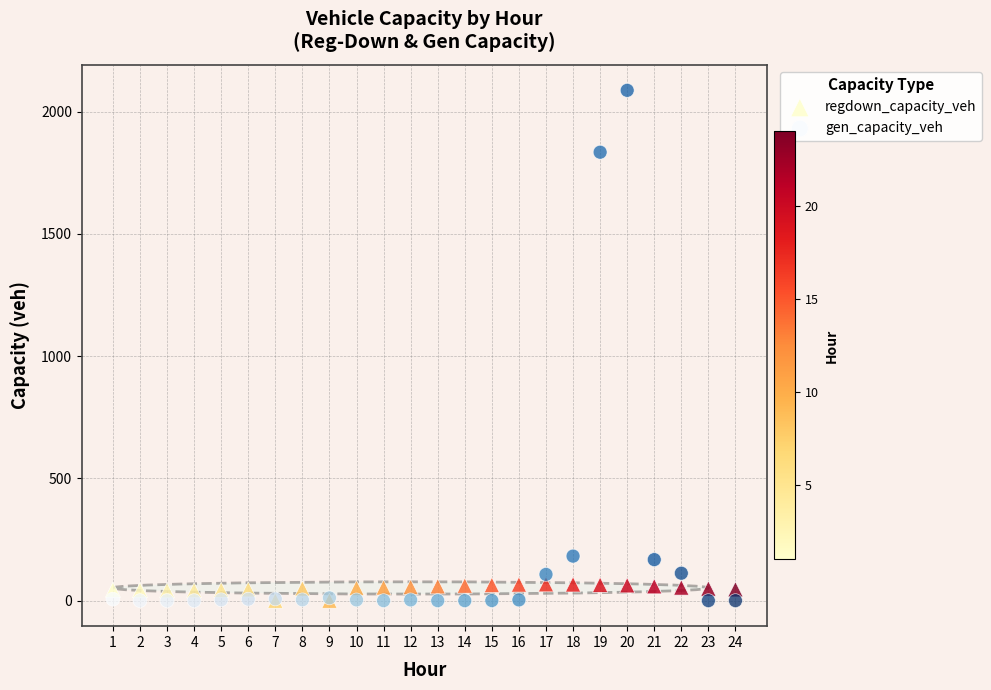

Across all series, what Y value is closest to 1043?

1834.4